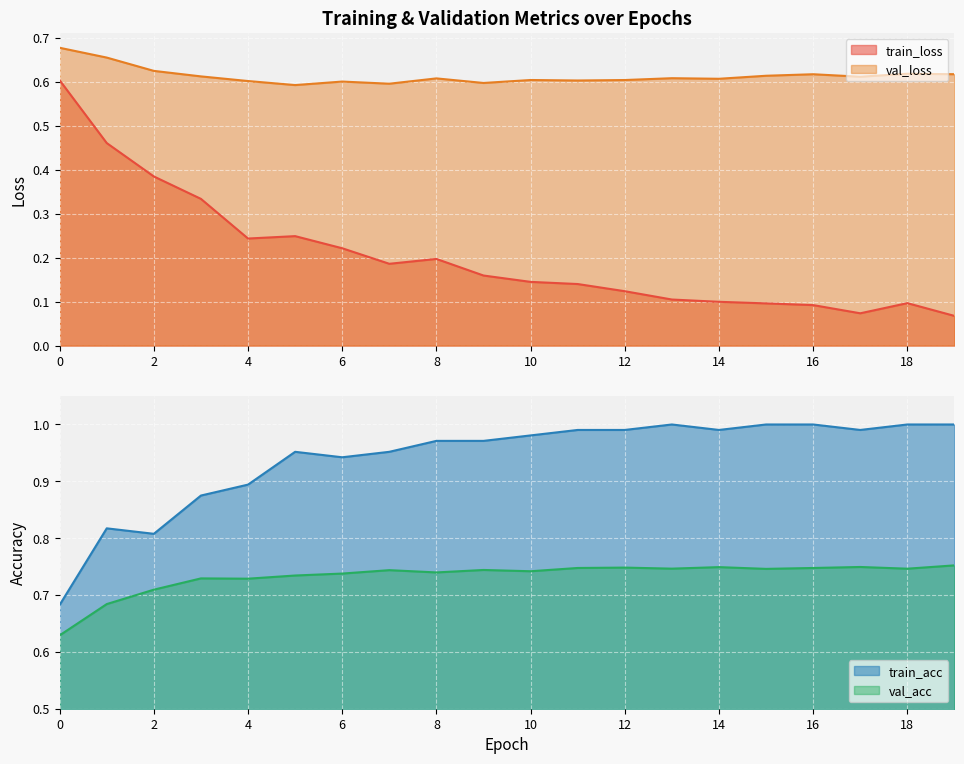

Rank the categories by train_acc value from lowest to highest.

0, 2, 1, 3, 4, 6, 5, 7, 8, 9, 10, 11, 12, 14, 17, 13, 15, 16, 18, 19